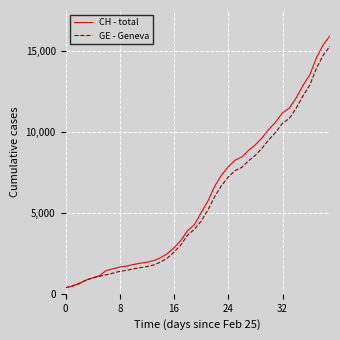

Which series has the largest range (max minus min)?

CH - total